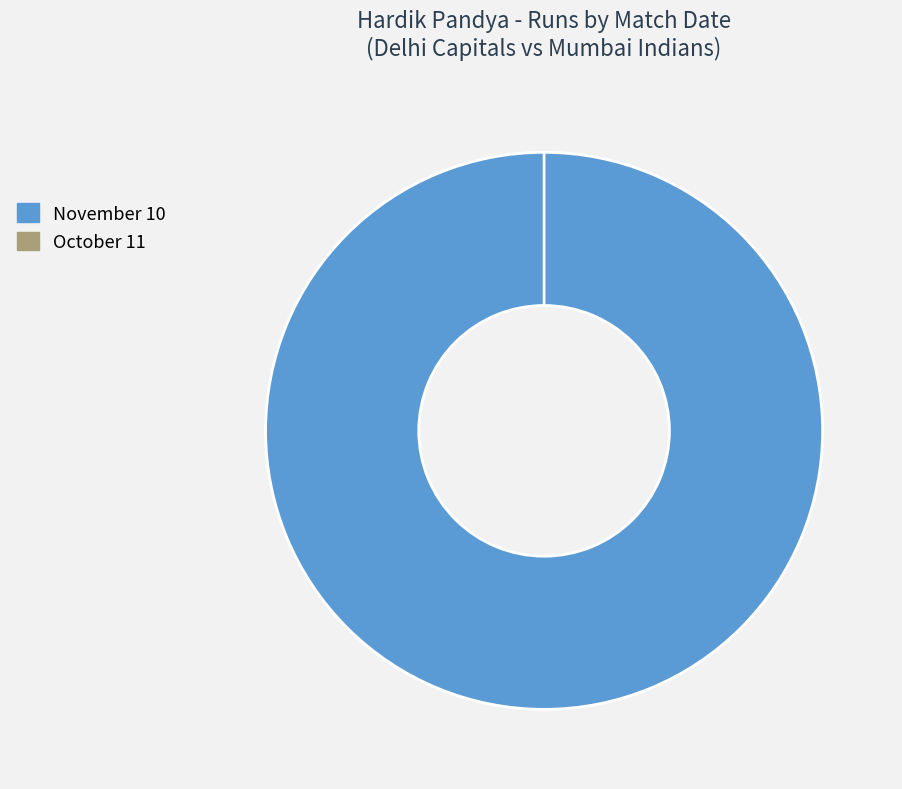

Which category has the biggest portion of the pie?

November 10